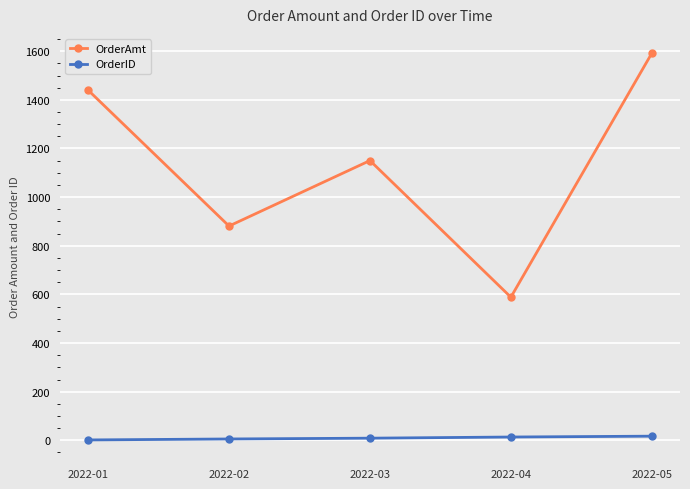

The value of OrderAmt at 2022-02 is 443.6. True or false?

False